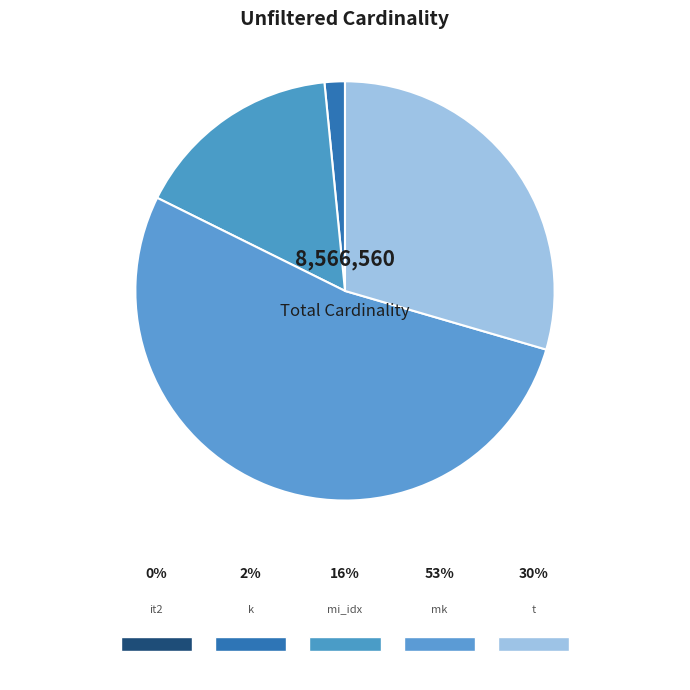

Which has a higher value, t or it2?

t